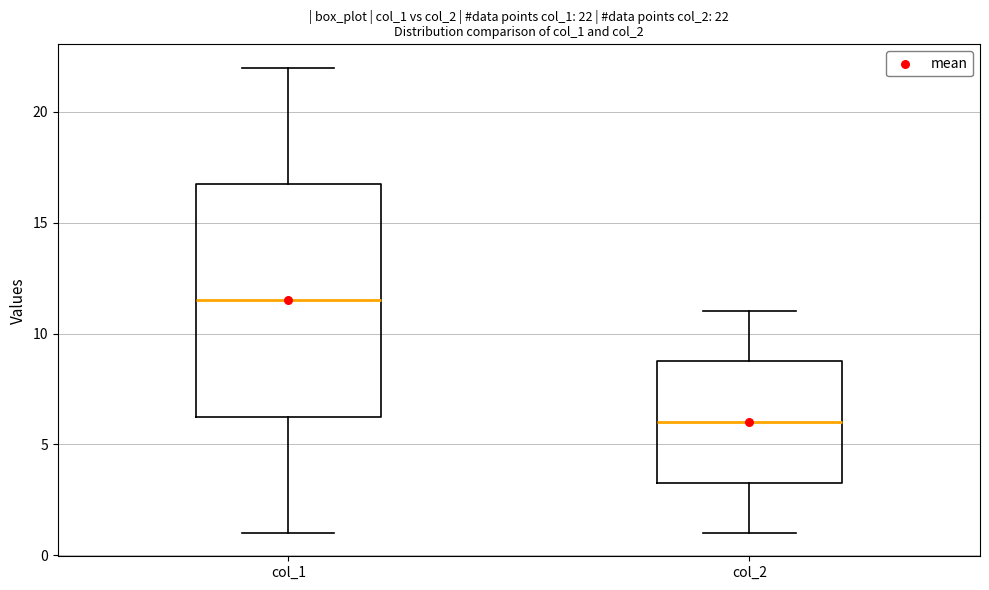

Comparing the boxes themselves (not the whiskers), which one is the tallest?

col_1